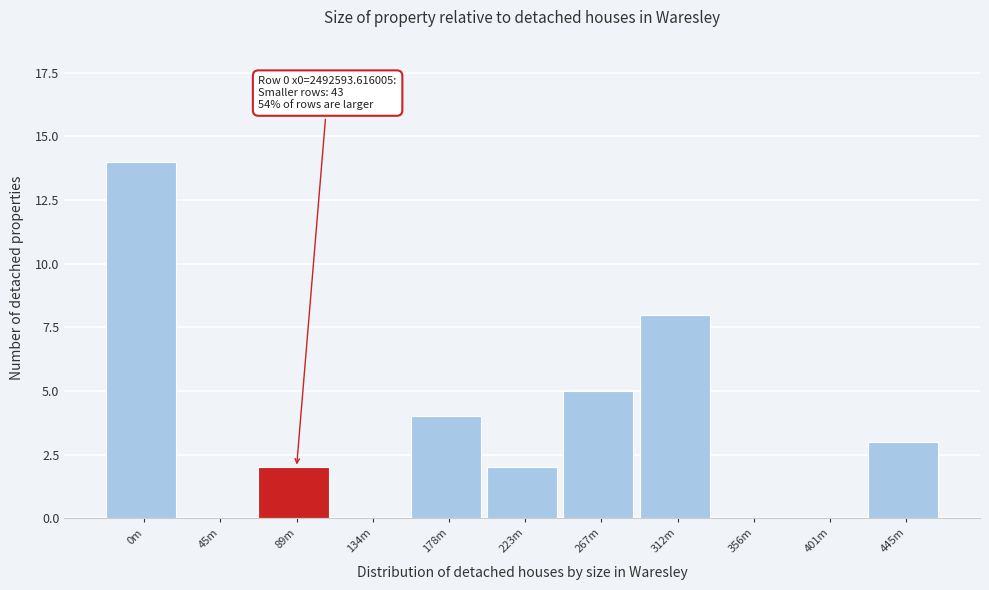

Reading right to left, extract all data points from this chart.

445m=3	401m=0	356m=0	312m=8	267m=5	223m=2	178m=4	134m=0	89m=2	45m=0	0m=14